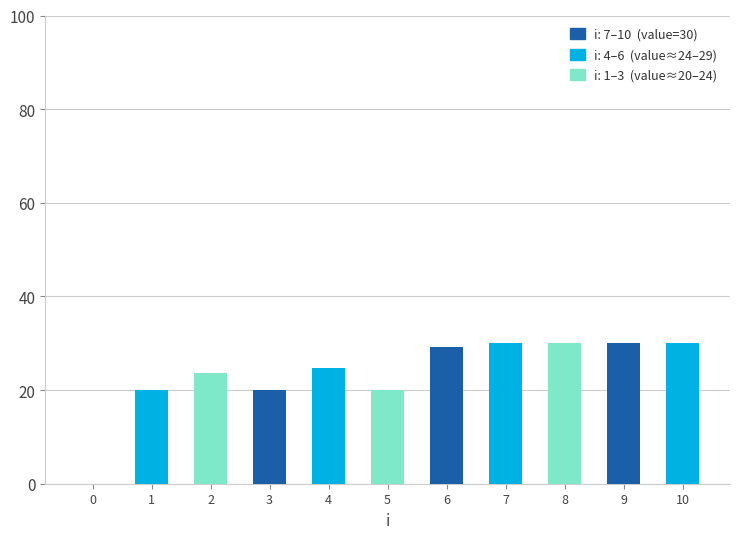

Approximately how many times larger is the value at 5 compared to 10?

0.7